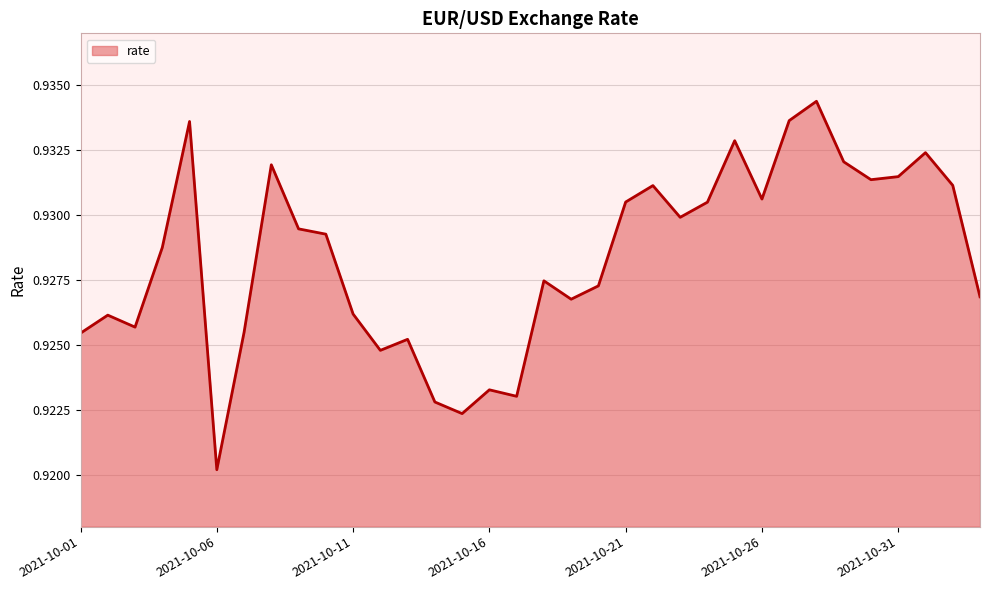

How many values are between 0 and 1?

34